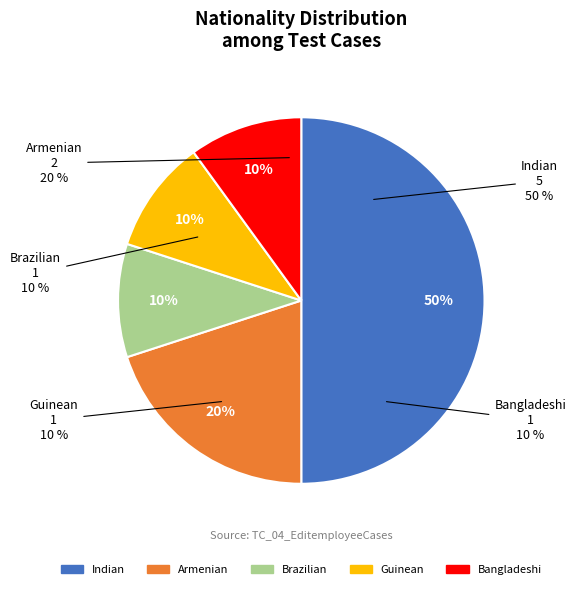

To the nearest percent, what is the average slice percentage?

20%